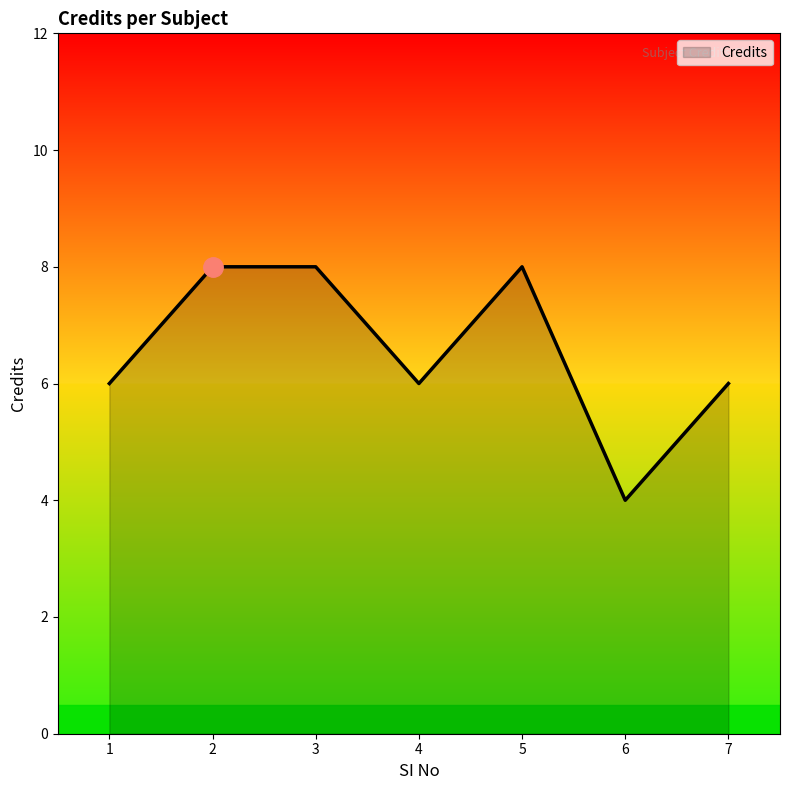

Reading left to right, list all the values displayed in this chart.

1=6	2=8	3=8	4=6	5=8	6=4	7=6